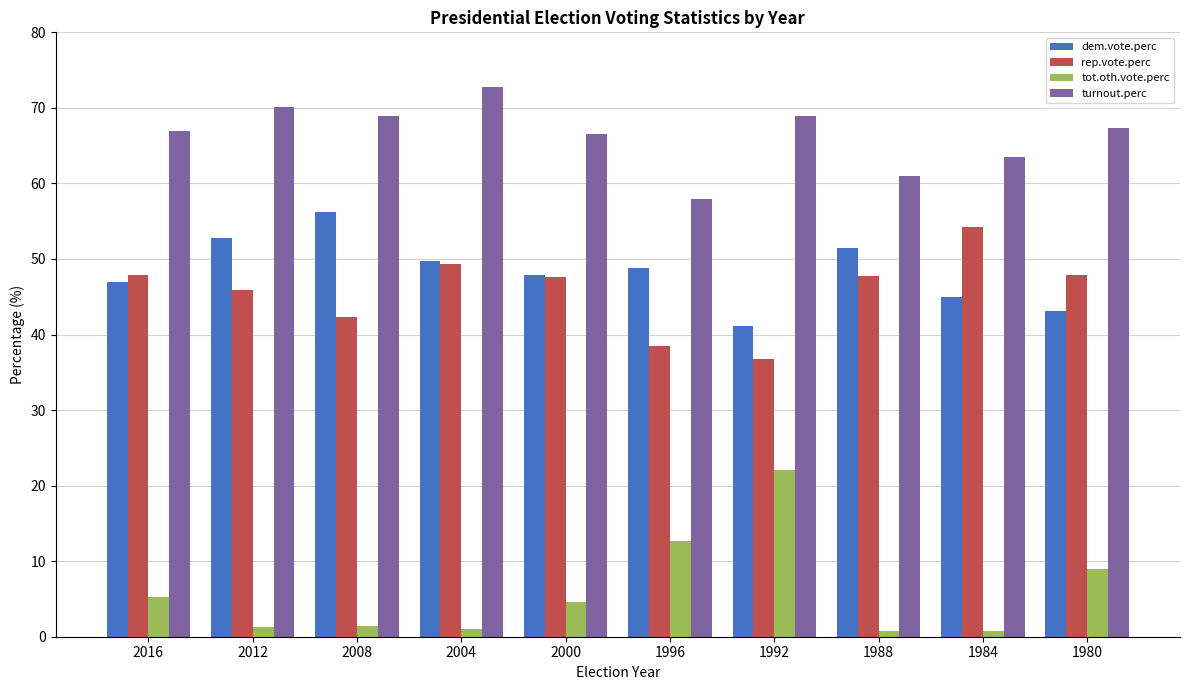

How many categories are shown in the chart?

10